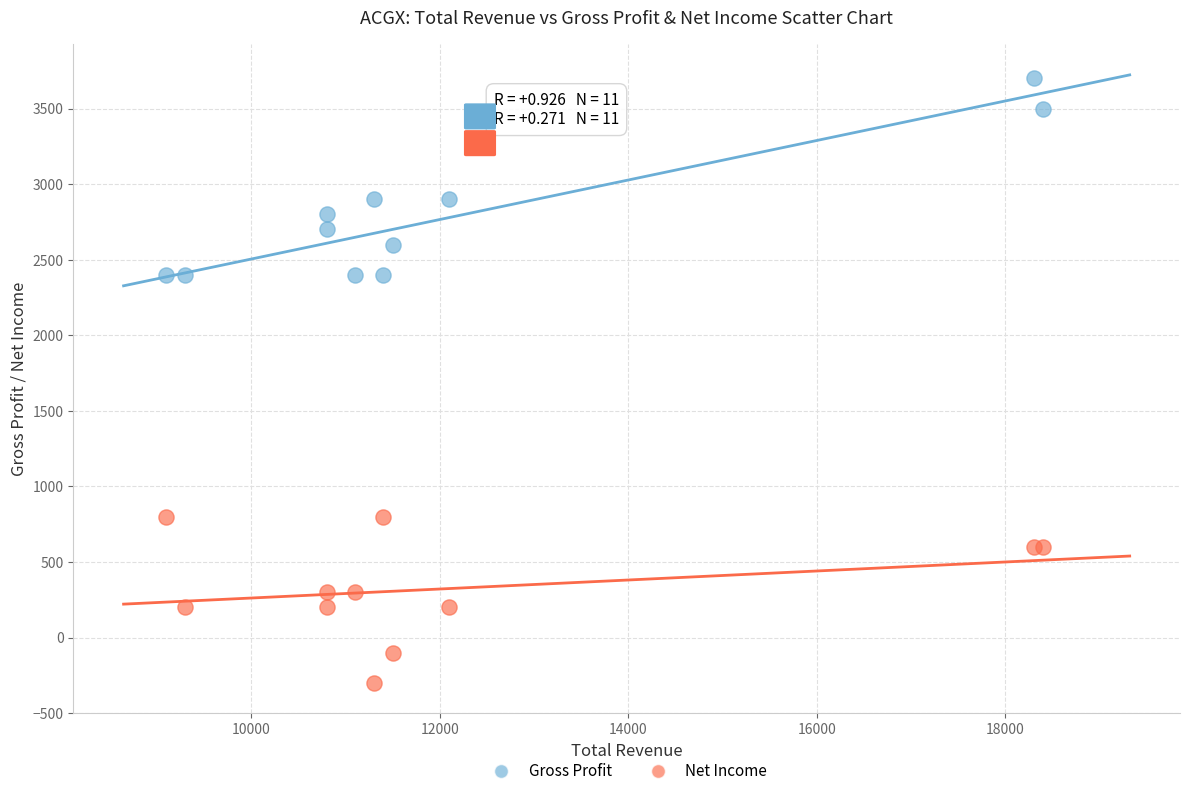

Which series reaches the minimum Y coordinate?

Net Income